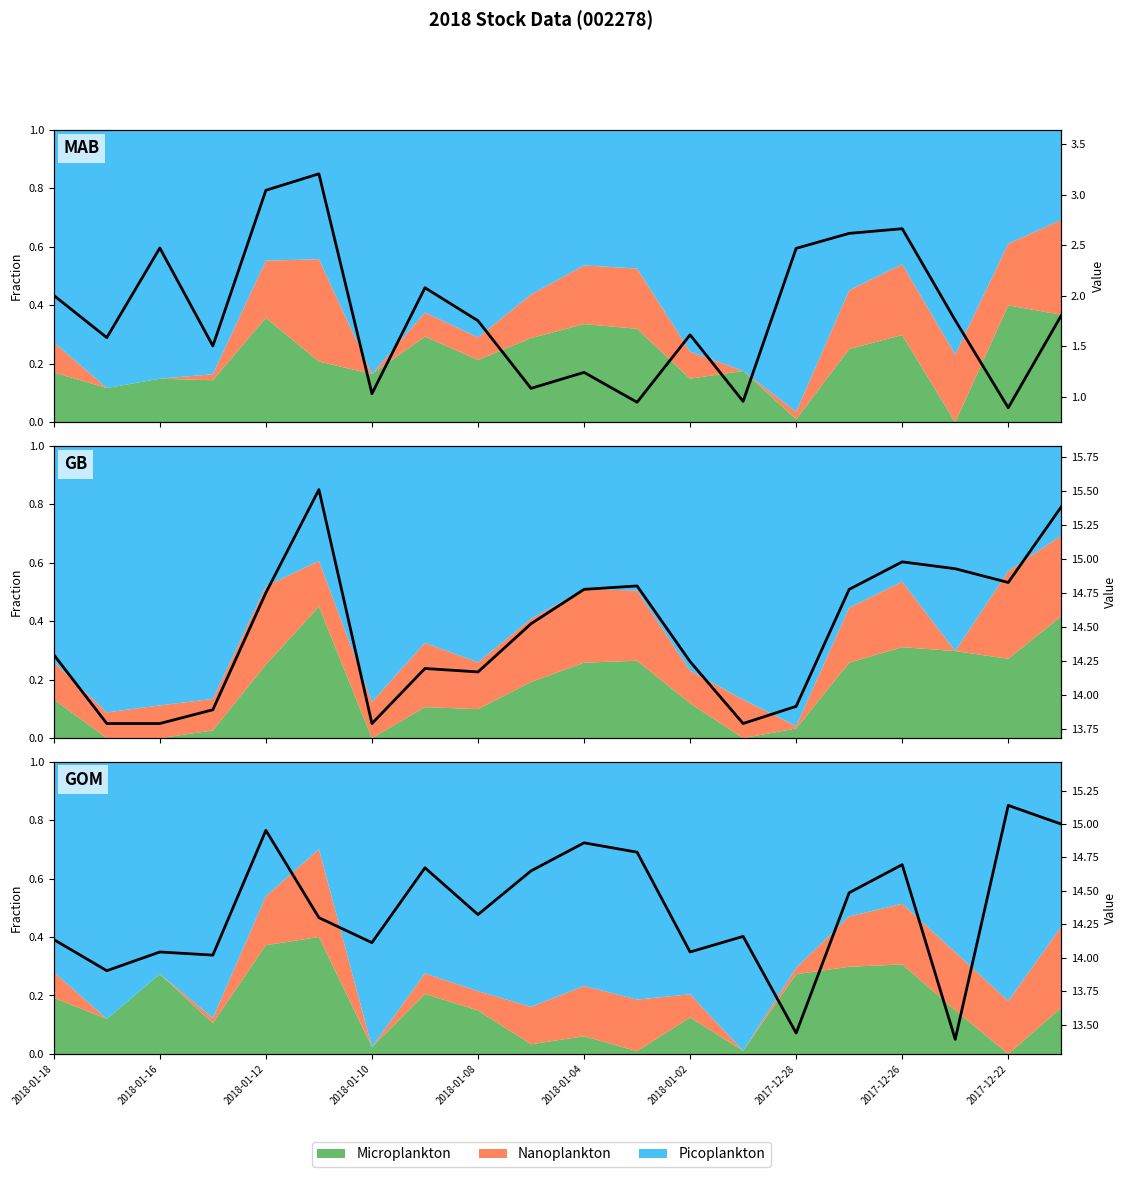

What is the difference between the HUANSHOU values at 2018-01-08 and 2018-01-04?

0.2